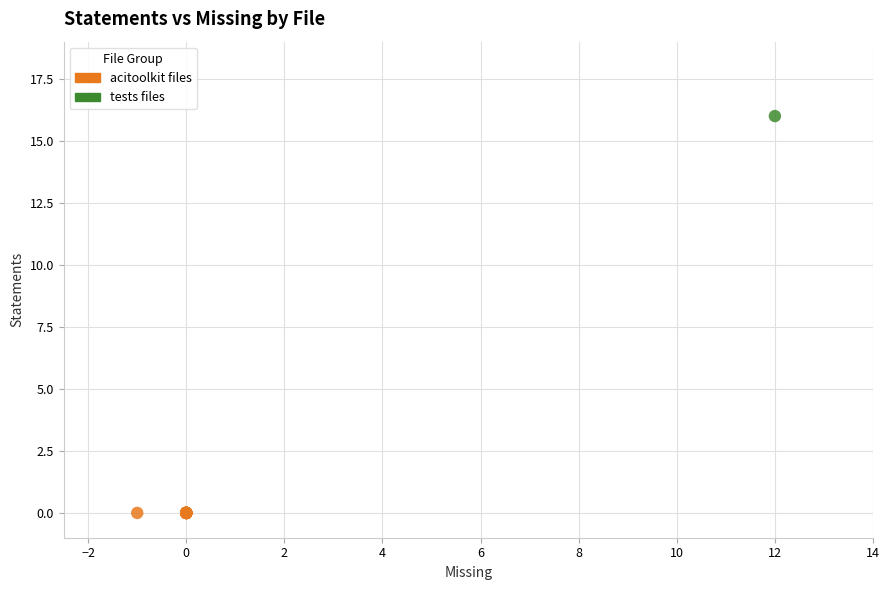

Which series contains the lowest Y value?

acitoolkit files